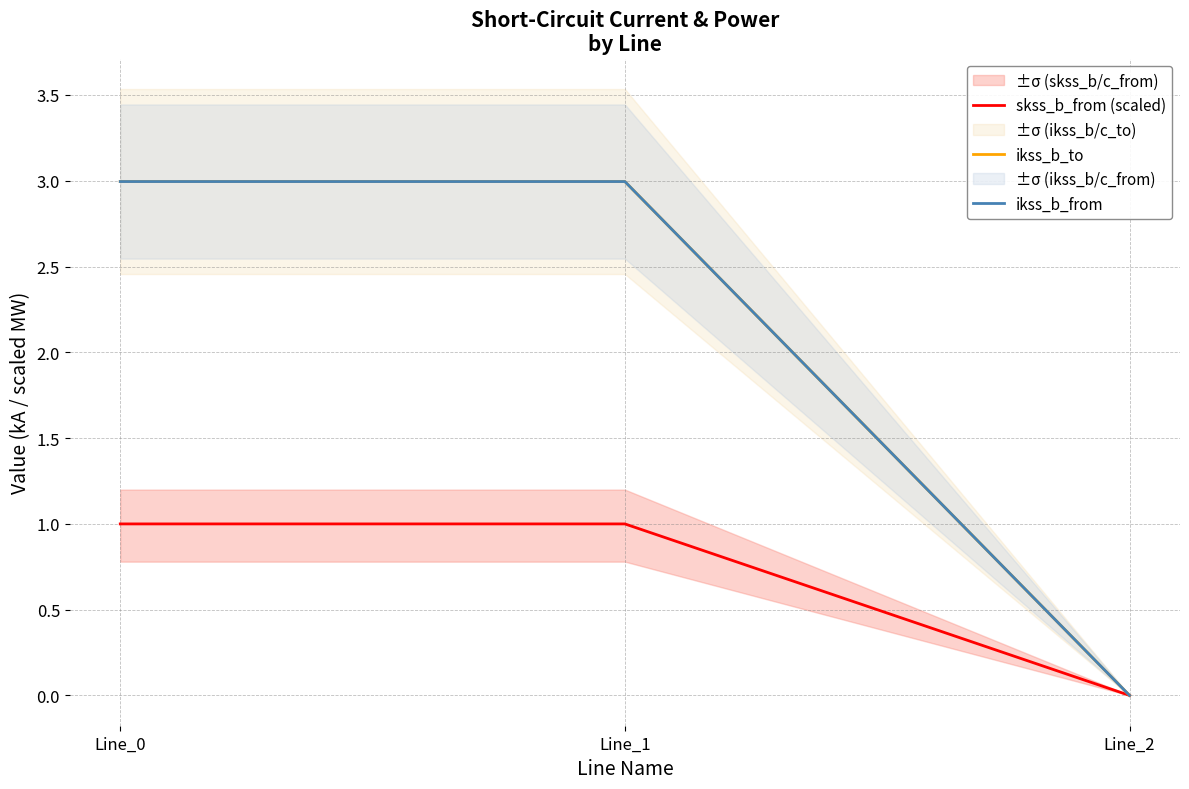

The skss_b_from (scaled) series shows 0.0 at Line_2. True or false?

True